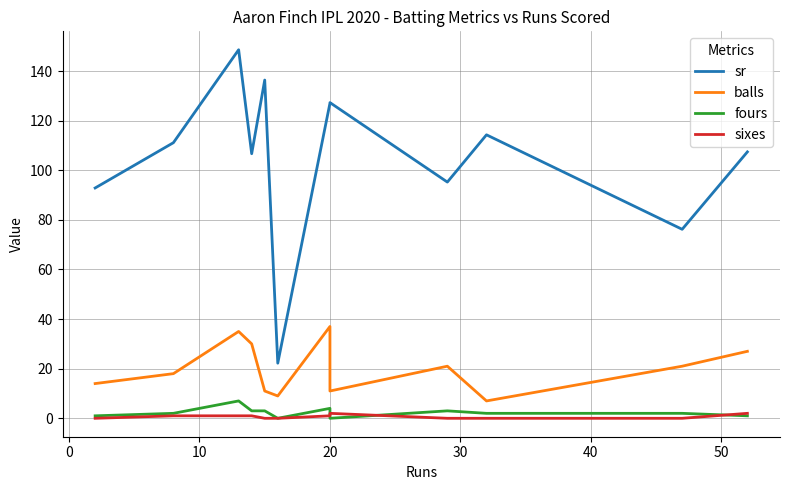

What are all the series names shown in the legend?

sr, balls, fours, sixes